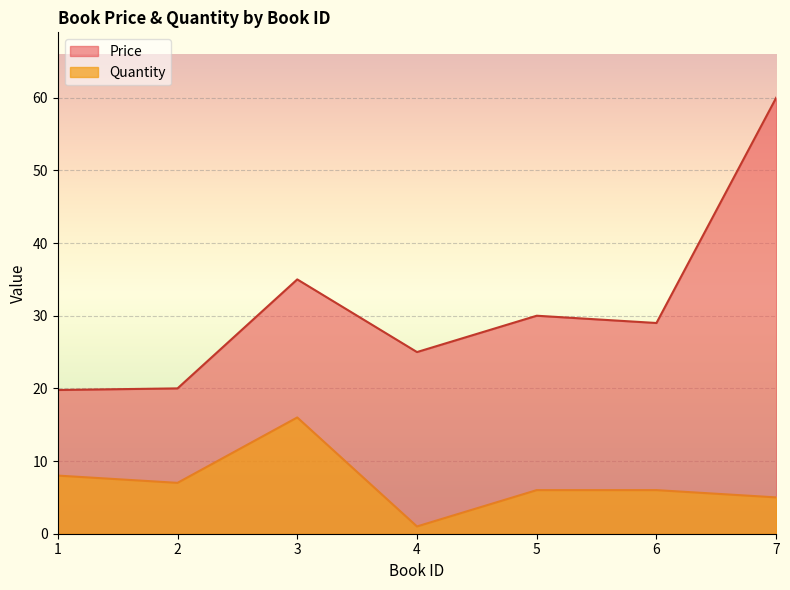

List the series in order of their peak value, lowest first.

Quantity, Price